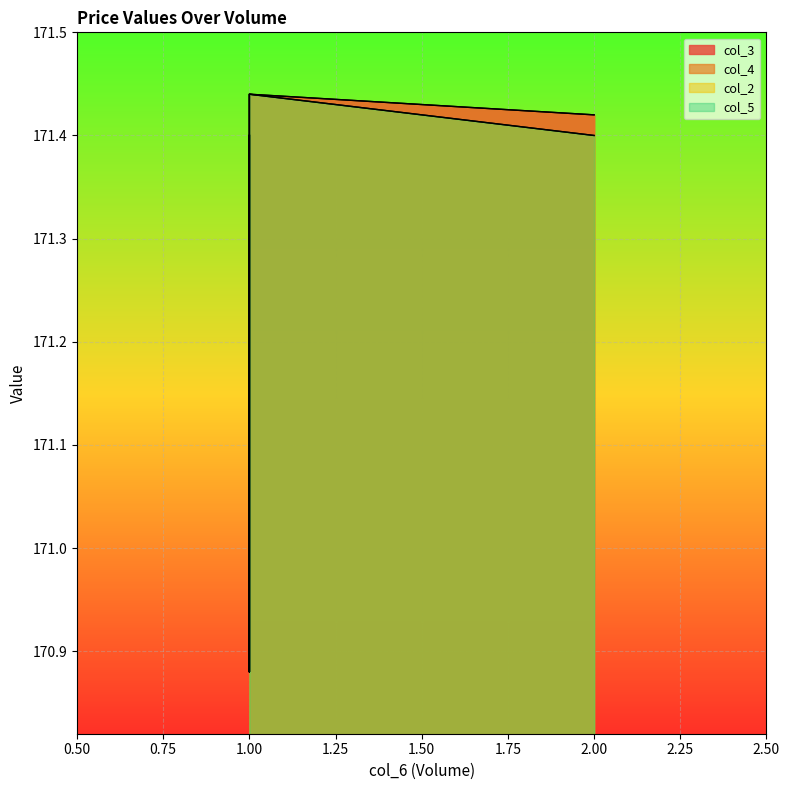

True or false: col_4 and col_5 intersect in this chart.

False